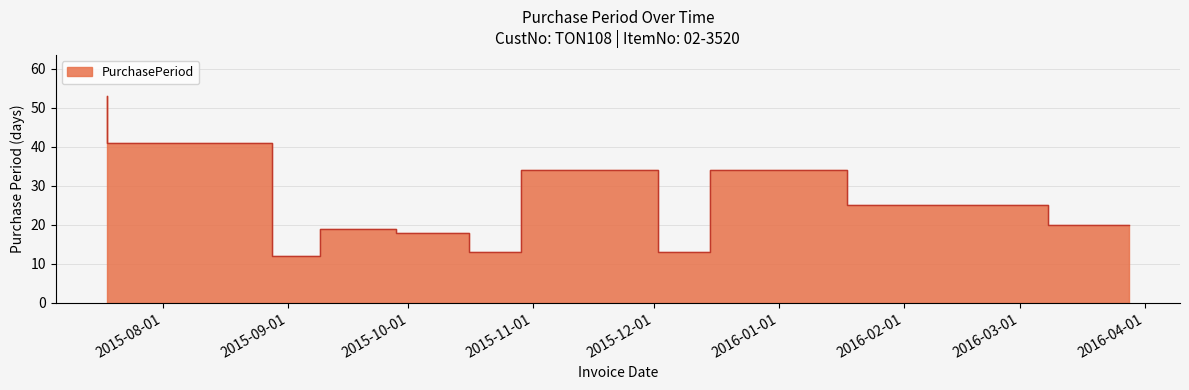

At which label does the data first exceed 25?

2015-07-18